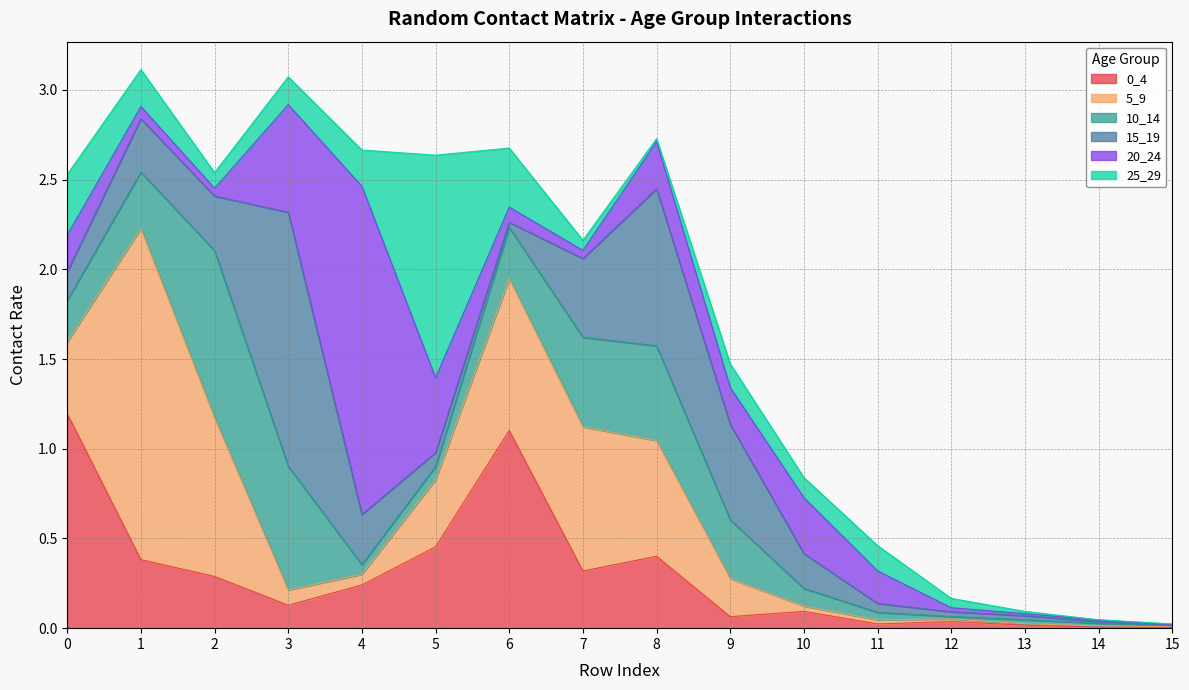

At which label is 15_19 closest to 0?

15